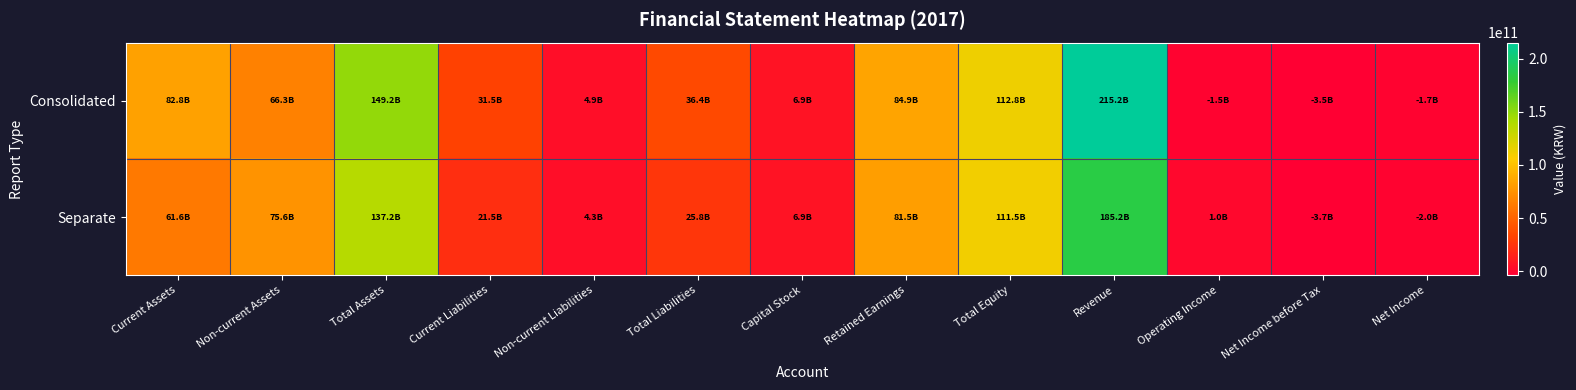

Which series has the widest spread of values?

Consolidated